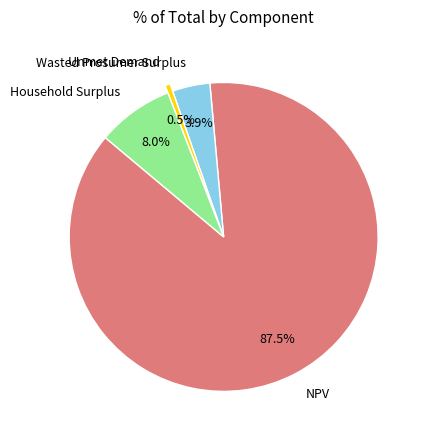

How many slices are in this pie chart?

4